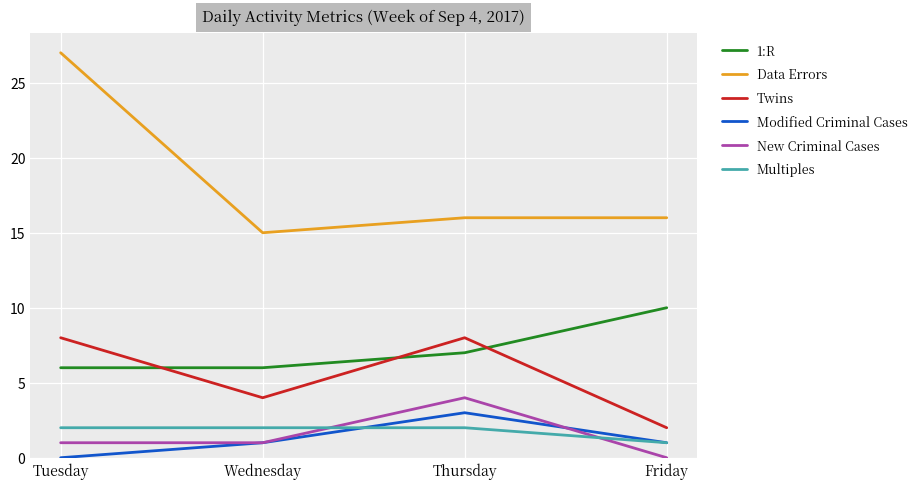

What is the approximate value of New Criminal Cases at Thursday?

4